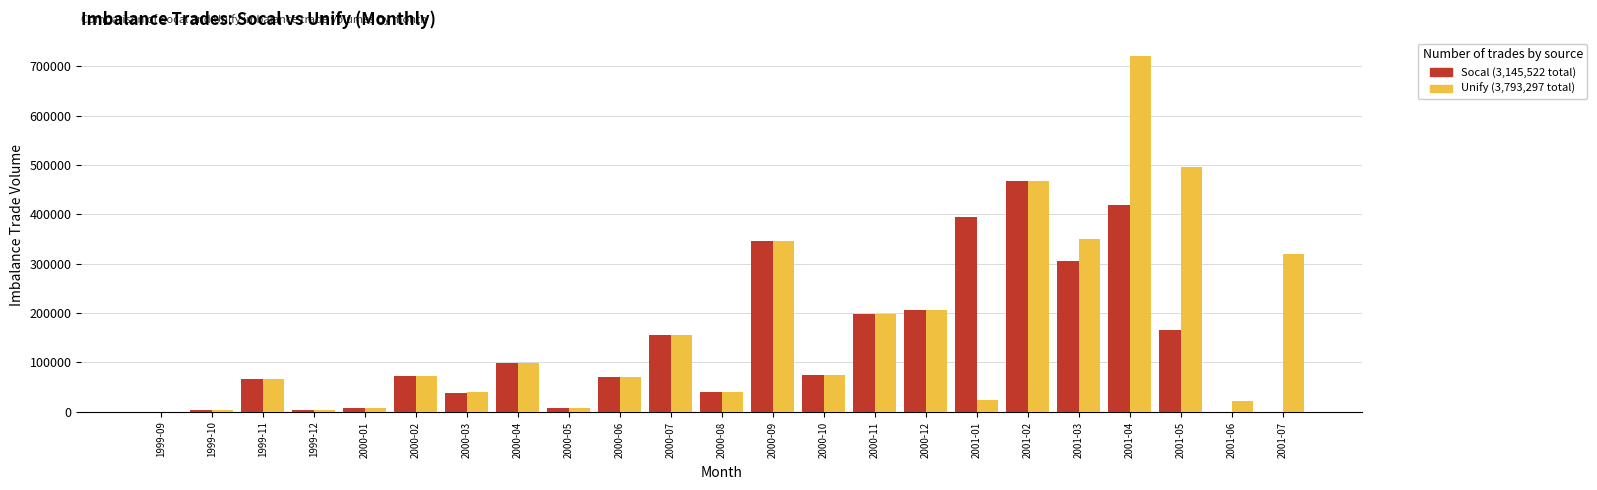

What is the greatest value displayed?

720876